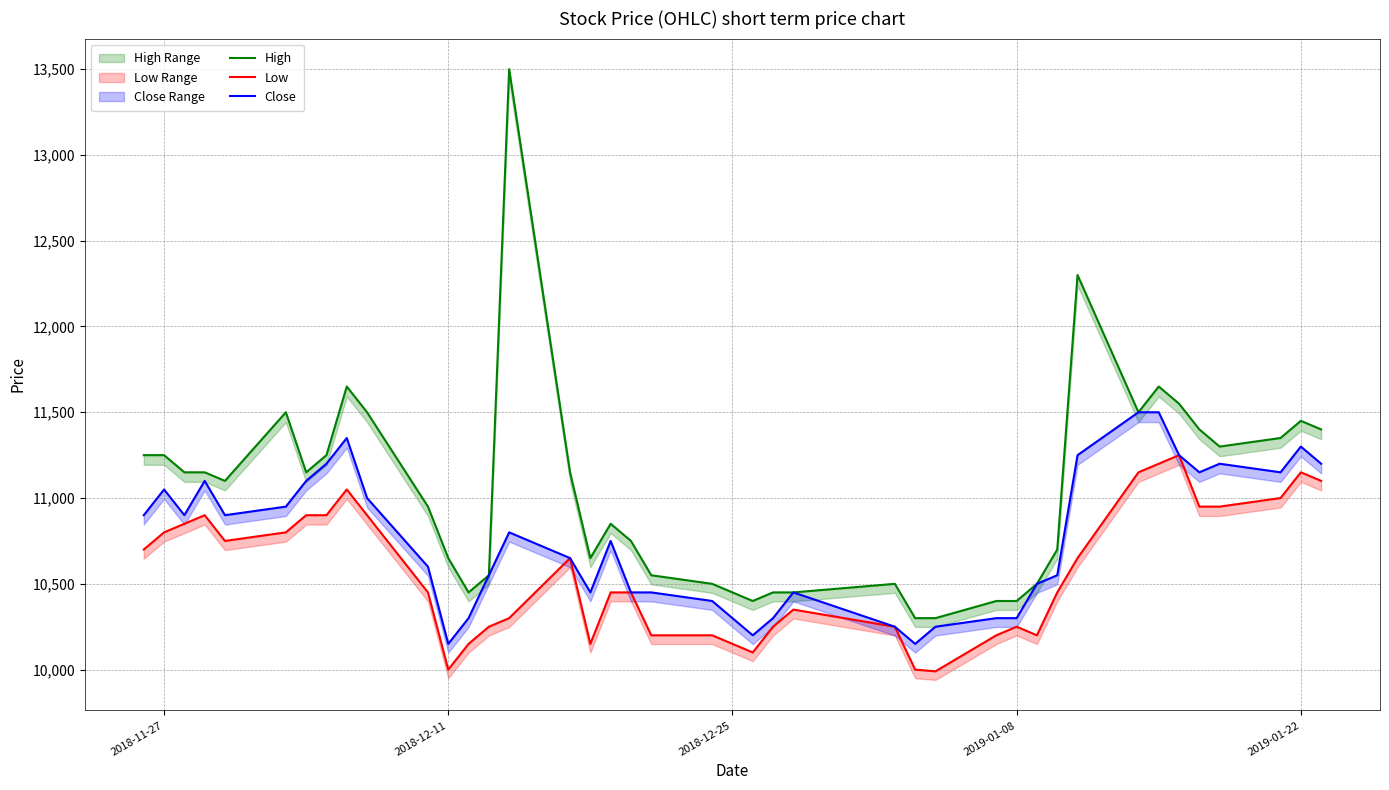

Reading left to right, what are all the values shown in this chart?

High: 11250	11250	11150	11150	11100	11500	11150	11250	11650	11500	10950	10650	10450	10550	13500	11150	10650	10850	10750	10550	10500	10400	10450	10450	10500	10300	10300	10400	10400	10500	10700	12300	11500	11650	11550	11400	11300	11350	11450	11400
Low: 10700	10800	10850	10900	10750	10800	10900	10900	11050	10900	10450	10000	10150	10250	10300	10650	10150	10450	10450	10200	10200	10100	10250	10350	10250	10000	9990	10200	10250	10200	10450	10650	11150	11200	11250	10950	10950	11000	11150	11100
Close: 10900	11050	10900	11100	10900	10950	11100	11200	11350	11000	10600	10150	10300	10550	10800	10650	10450	10750	10450	10450	10400	10200	10300	10450	10250	10150	10250	10300	10300	10500	10550	11250	11500	11500	11250	11150	11200	11150	11300	11200